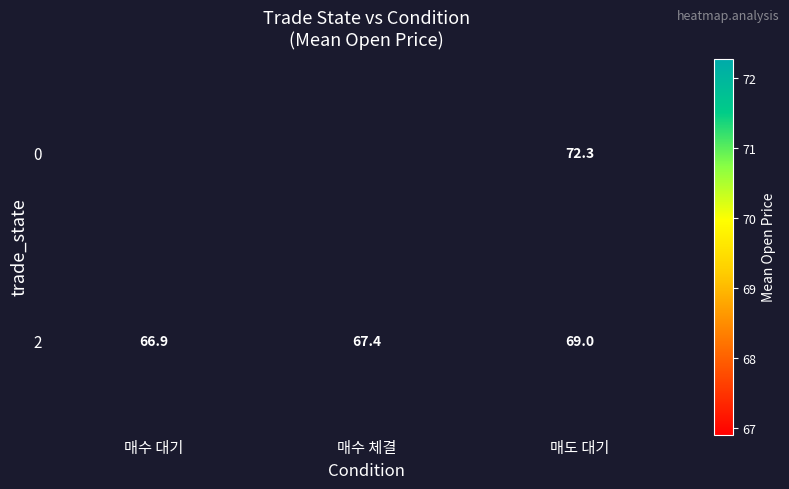

Where is 2 nearest to the value 67?

매수 대기